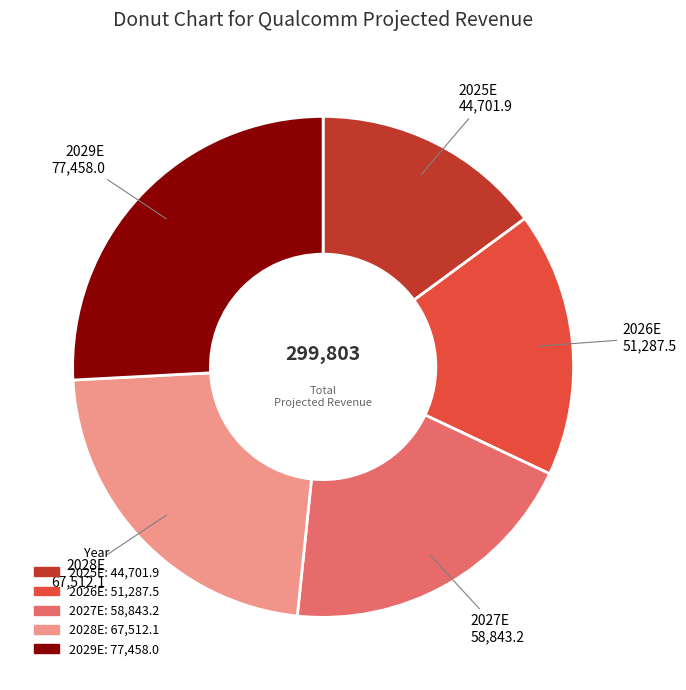

Count the number of slices in the pie.

5